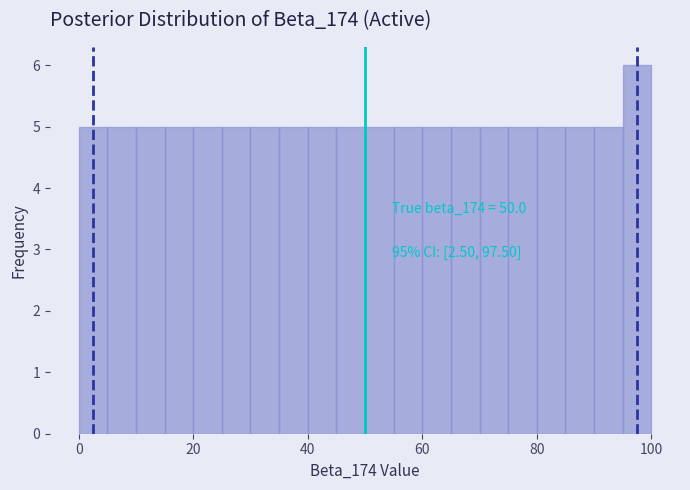

Around what value on the x-axis is the tallest bar? Give the approximate position of its centre, as read against the axis.

98